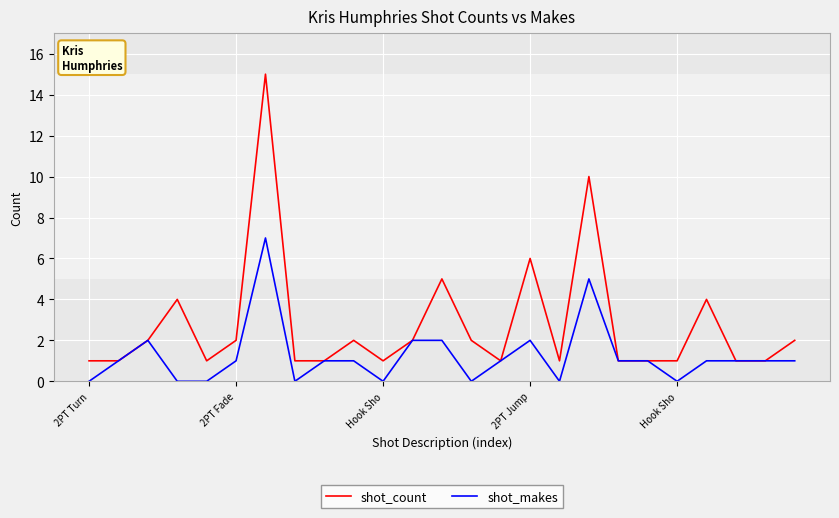

How many lines are shown in the chart?

2